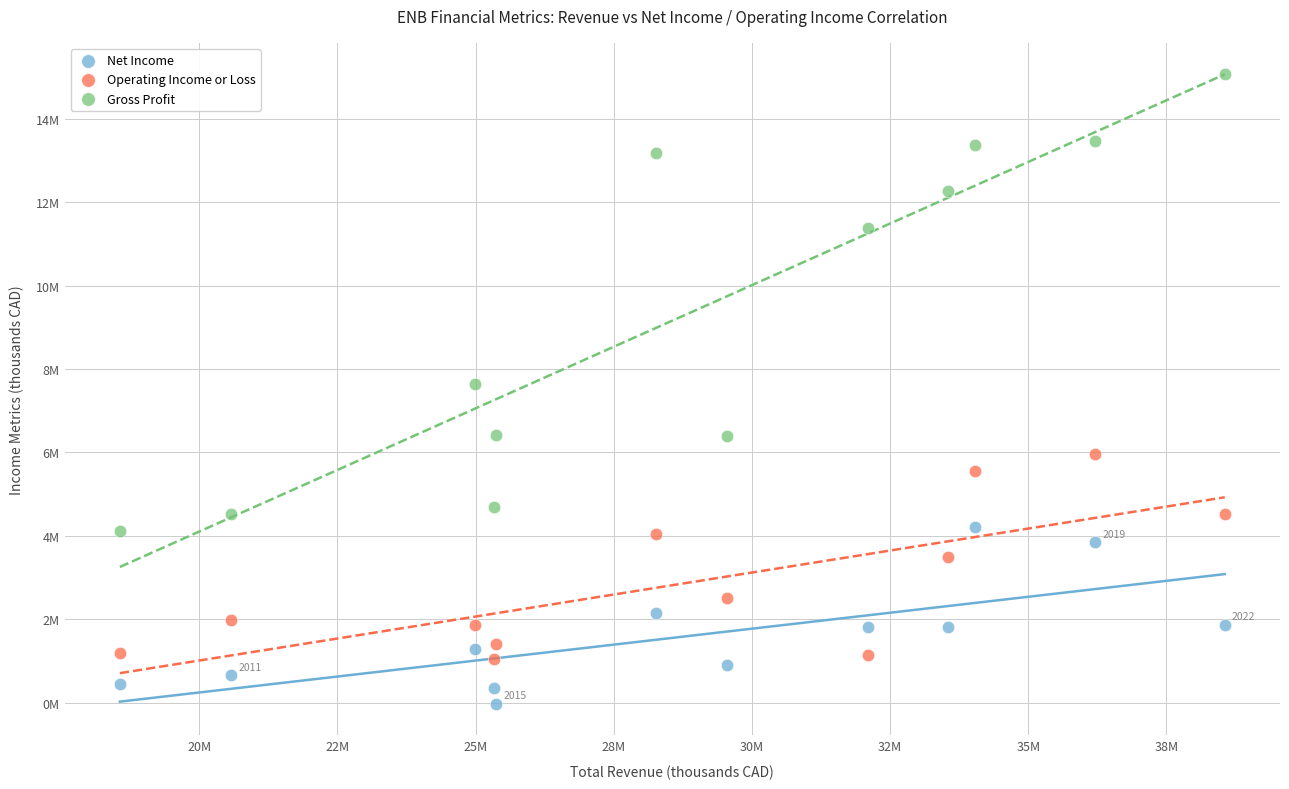

What are all the series names shown in the legend?

Net Income, Operating Income or Loss, Gross Profit